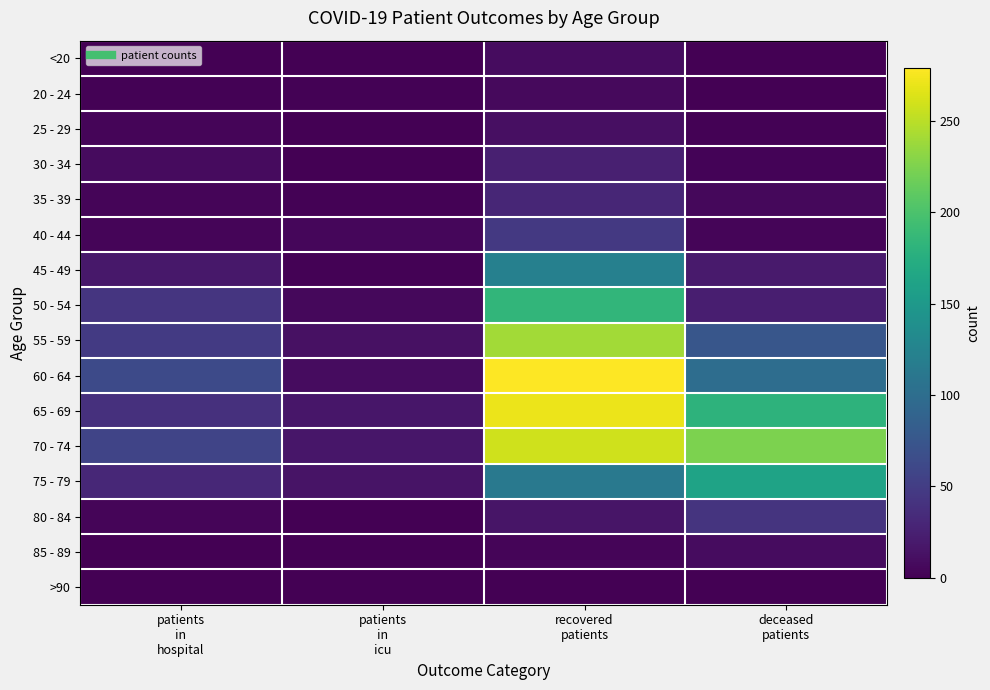

Reading left to right, what are all the values shown in this chart?

<20: patients
in
hospital=0	patients
in
icu=1	recovered
patients=9	deceased
patients=1
20 - 24: patients
in
hospital=2	patients
in
icu=2	recovered
patients=7	deceased
patients=0
25 - 29: patients
in
hospital=4	patients
in
icu=0	recovered
patients=11	deceased
patients=2
30 - 34: patients
in
hospital=8	patients
in
icu=0	recovered
patients=24	deceased
patients=3
35 - 39: patients
in
hospital=4	patients
in
icu=2	recovered
patients=30	deceased
patients=6
40 - 44: patients
in
hospital=4	patients
in
icu=5	recovered
patients=46	deceased
patients=4
45 - 49: patients
in
hospital=18	patients
in
icu=2	recovered
patients=122	deceased
patients=20
50 - 54: patients
in
hospital=43	patients
in
icu=6	recovered
patients=184	deceased
patients=23
55 - 59: patients
in
hospital=47	patients
in
icu=13	recovered
patients=240	deceased
patients=75
60 - 64: patients
in
hospital=63	patients
in
icu=9	recovered
patients=279	deceased
patients=100
65 - 69: patients
in
hospital=39	patients
in
icu=17	recovered
patients=271	deceased
patients=180
70 - 74: patients
in
hospital=57	patients
in
icu=17	recovered
patients=259	deceased
patients=224
75 - 79: patients
in
hospital=31	patients
in
icu=15	recovered
patients=113	deceased
patients=162
80 - 84: patients
in
hospital=4	patients
in
icu=1	recovered
patients=16	deceased
patients=42
85 - 89: patients
in
hospital=1	patients
in
icu=1	recovered
patients=4	deceased
patients=9
>90: patients
in
hospital=0	patients
in
icu=0	recovered
patients=0	deceased
patients=0